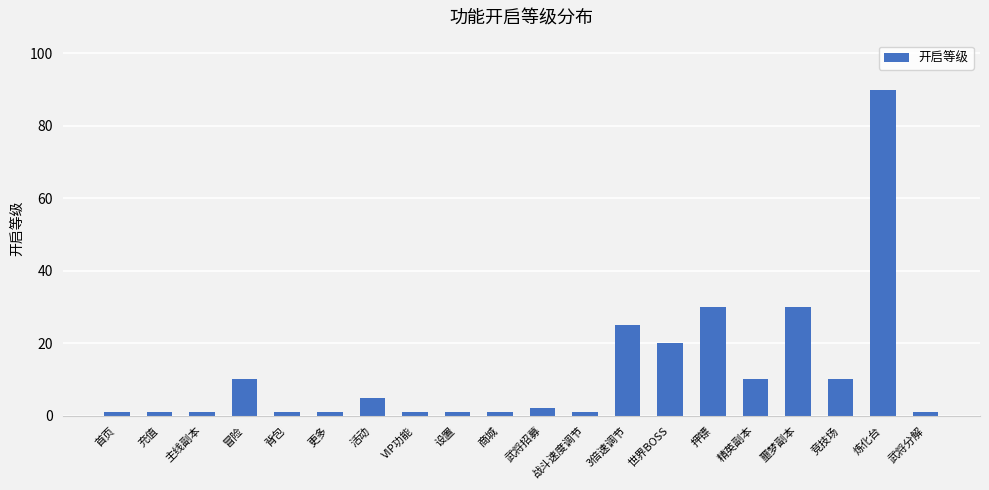

Read the value at 炼化台.

90